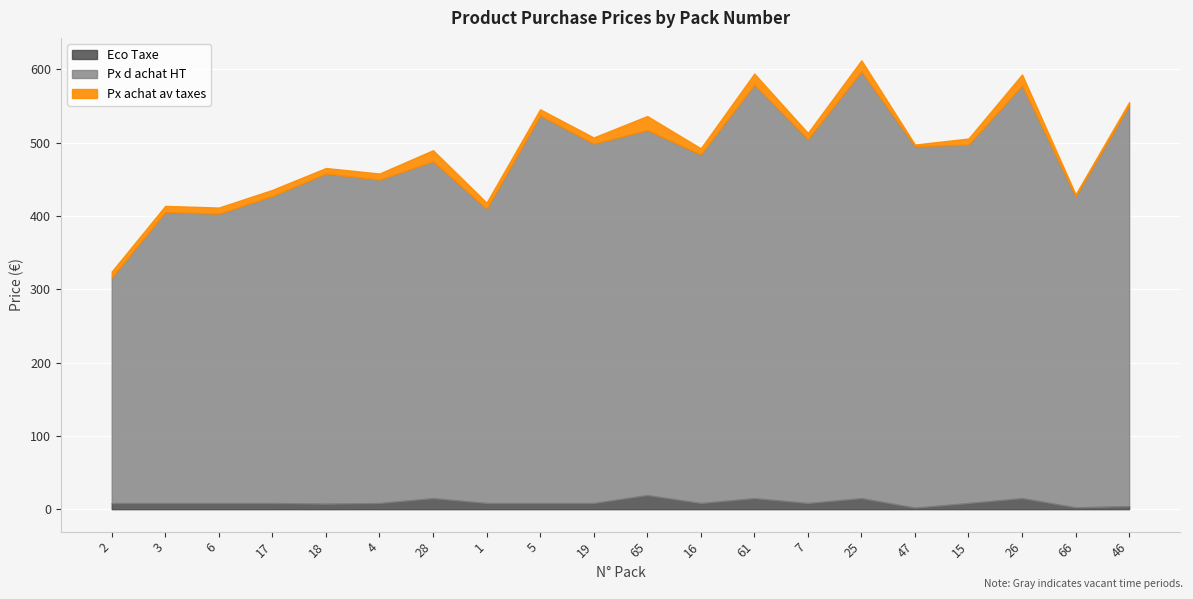

Rank the series at 65 from highest to lowest value.

Px d achat HT, Px achat av taxes, Eco Taxe